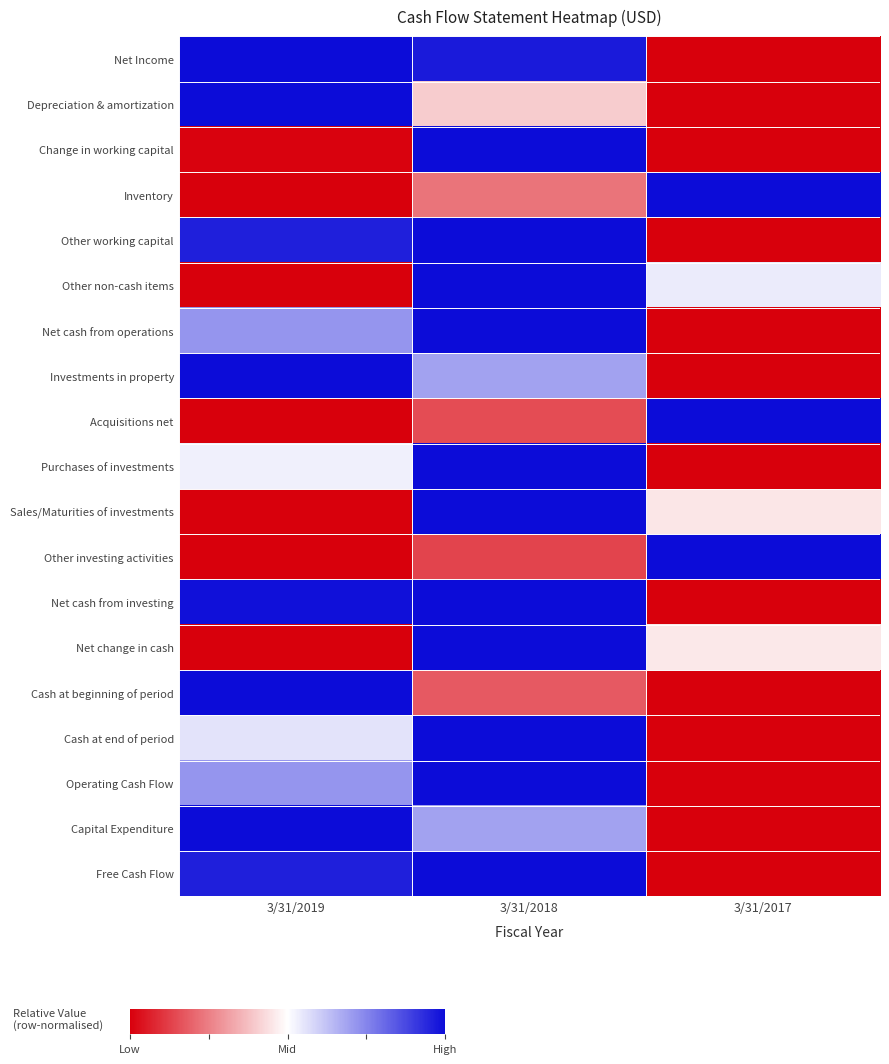

Reading right to left, extract all data points from this chart.

Net Income: 3/31/2017=0.0	3/31/2018=1.0	3/31/2019=1.0
Depreciation & amortization: 3/31/2017=0.0	3/31/2018=0.4	3/31/2019=1.0
Change in working capital: 3/31/2017=0.0	3/31/2018=1.0	3/31/2019=0.0
Inventory: 3/31/2017=1.0	3/31/2018=0.2	3/31/2019=0.0
Other working capital: 3/31/2017=0.0	3/31/2018=1.0	3/31/2019=1.0
Other non-cash items: 3/31/2017=0.5	3/31/2018=1.0	3/31/2019=0.0
Net cash from operations: 3/31/2017=0.0	3/31/2018=1.0	3/31/2019=0.7
Investments in property: 3/31/2017=0.0	3/31/2018=0.7	3/31/2019=1.0
Acquisitions net: 3/31/2017=1.0	3/31/2018=0.1	3/31/2019=0.0
Purchases of investments: 3/31/2017=0.0	3/31/2018=1.0	3/31/2019=0.5
Sales/Maturities of investments: 3/31/2017=0.5	3/31/2018=1.0	3/31/2019=0.0
Other investing activities: 3/31/2017=1.0	3/31/2018=0.1	3/31/2019=0.0
Net cash from investing: 3/31/2017=0.0	3/31/2018=1.0	3/31/2019=1.0
Net change in cash: 3/31/2017=0.5	3/31/2018=1.0	3/31/2019=0.0
Cash at beginning of period: 3/31/2017=0.0	3/31/2018=0.2	3/31/2019=1.0
Cash at end of period: 3/31/2017=0.0	3/31/2018=1.0	3/31/2019=0.6
Operating Cash Flow: 3/31/2017=0.0	3/31/2018=1.0	3/31/2019=0.7
Capital Expenditure: 3/31/2017=0.0	3/31/2018=0.7	3/31/2019=1.0
Free Cash Flow: 3/31/2017=0.0	3/31/2018=1.0	3/31/2019=1.0